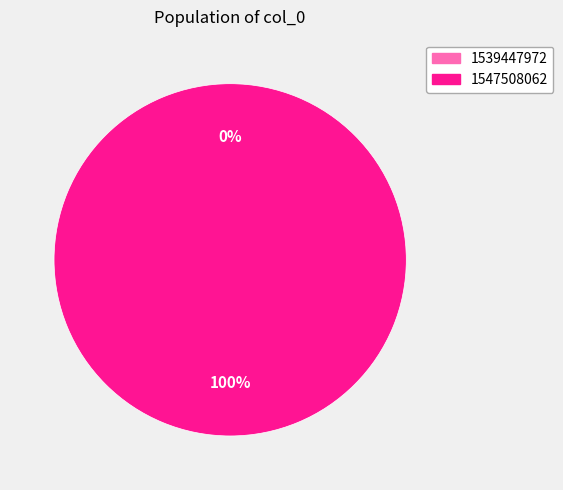

To the nearest percent, what is the difference between the largest and smallest slice percentages?

100%